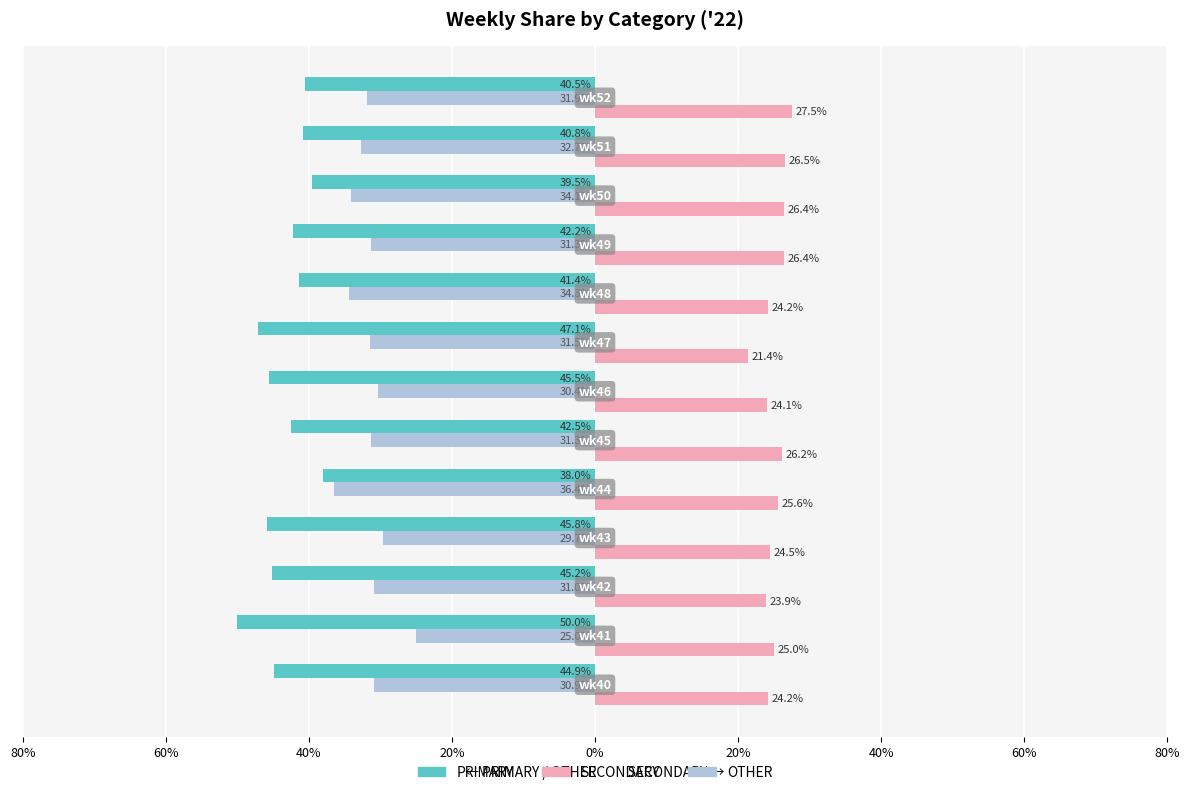

At how many categories does at least one series exceed 27?

1